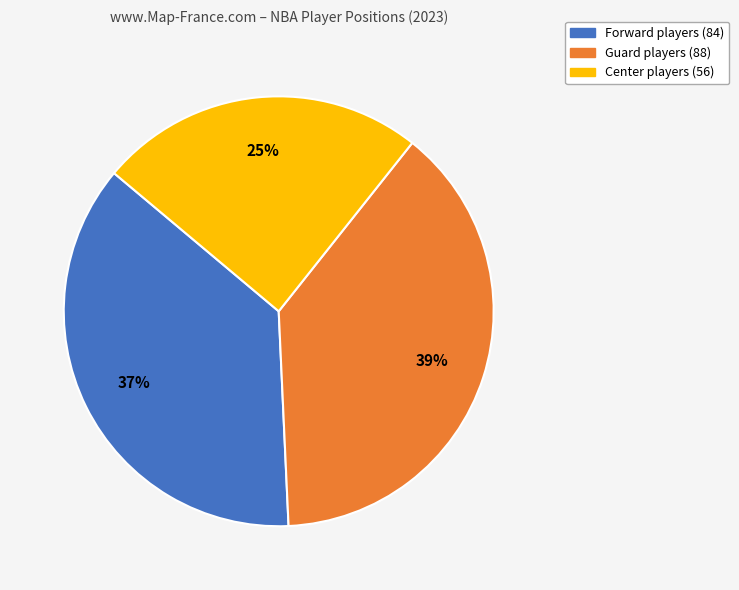

Which slice is the smallest?

Center